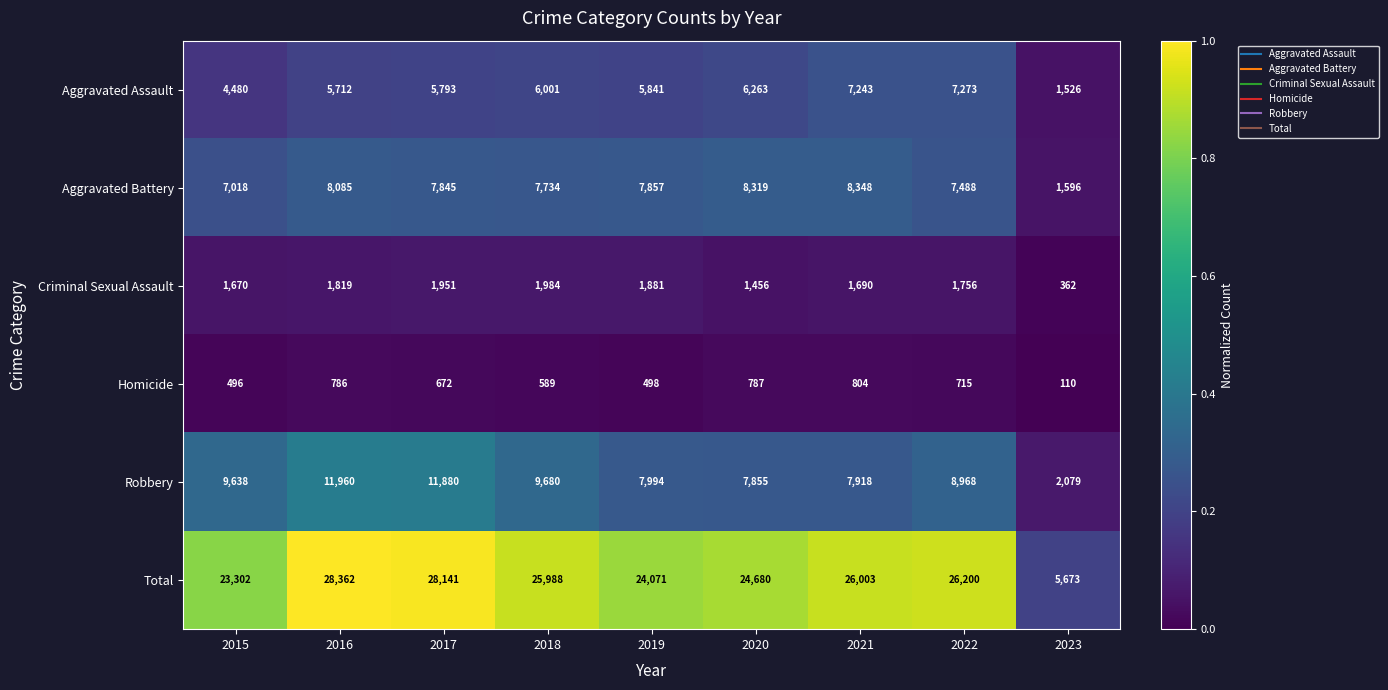

What is the greatest value displayed?

28362